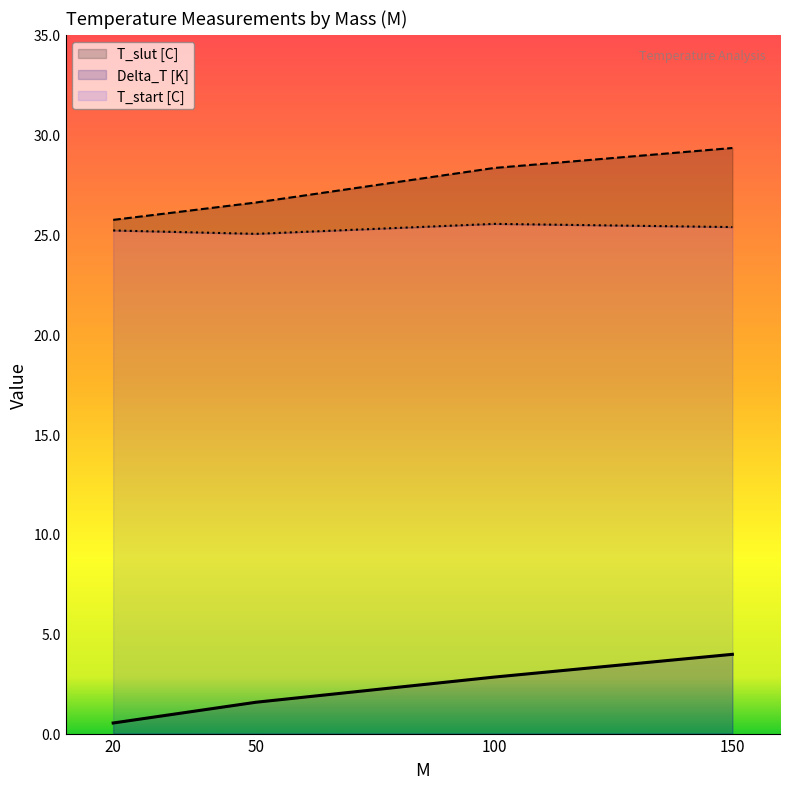

The value of Delta_T [K] at 150 is 1.5. True or false?

False